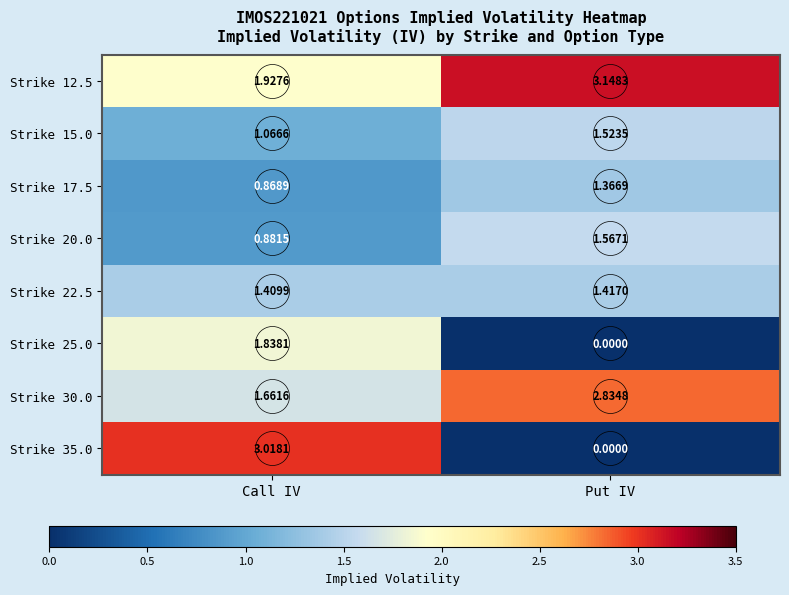

Which series has the largest total across all categories?

Strike 12.5